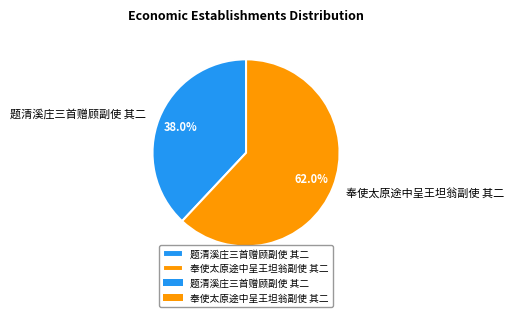

To the nearest percent, what is the difference between the 奉使太原途中呈王坦翁副使 其二 and 题清溪庄三首赠顾副使 其二 slice percentages?

24%